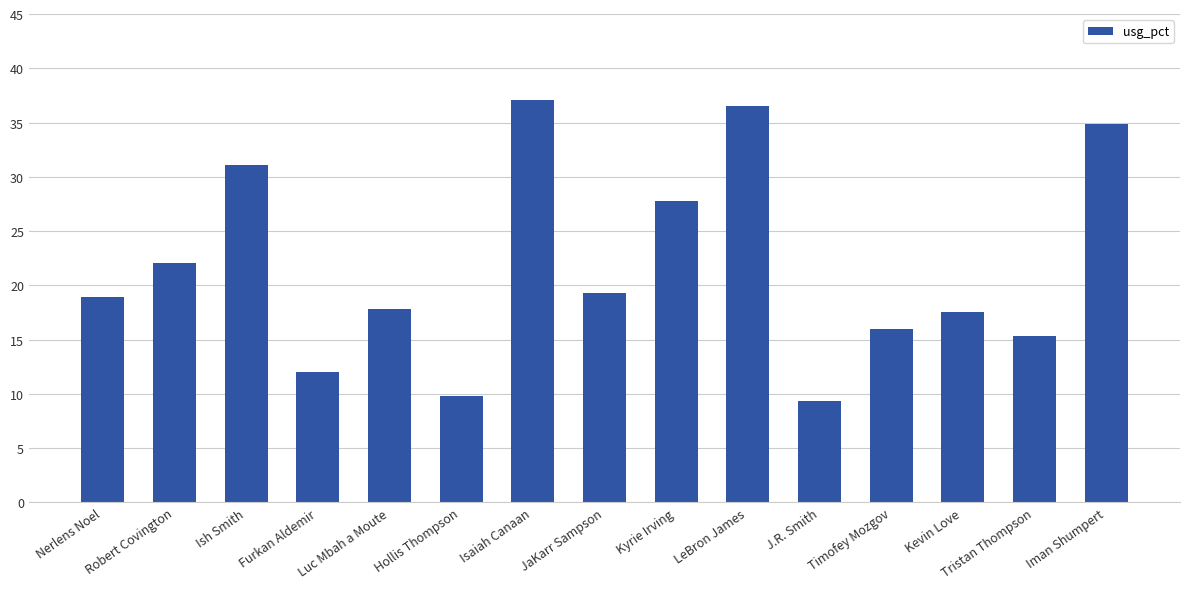

The value at Ish Smith is 31.1. True or false?

True